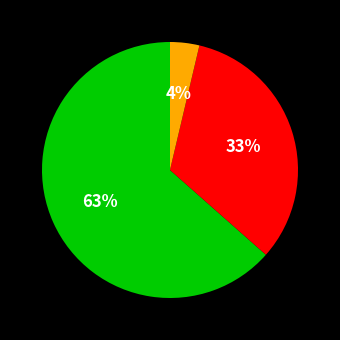

Does any single category account for the majority?

Yes